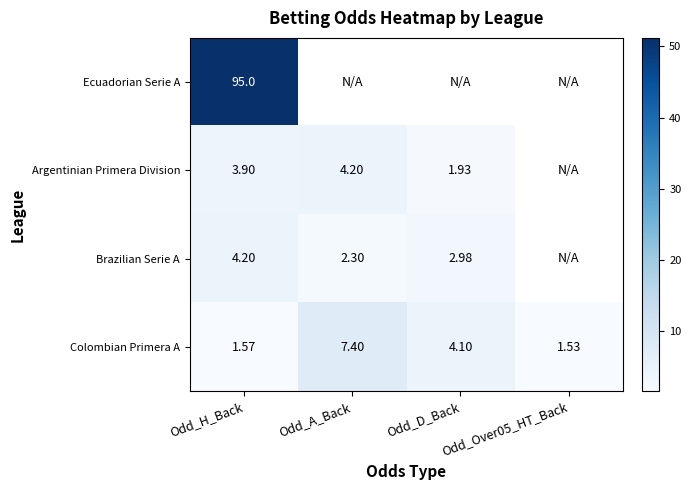

How many data points does each series have?

4